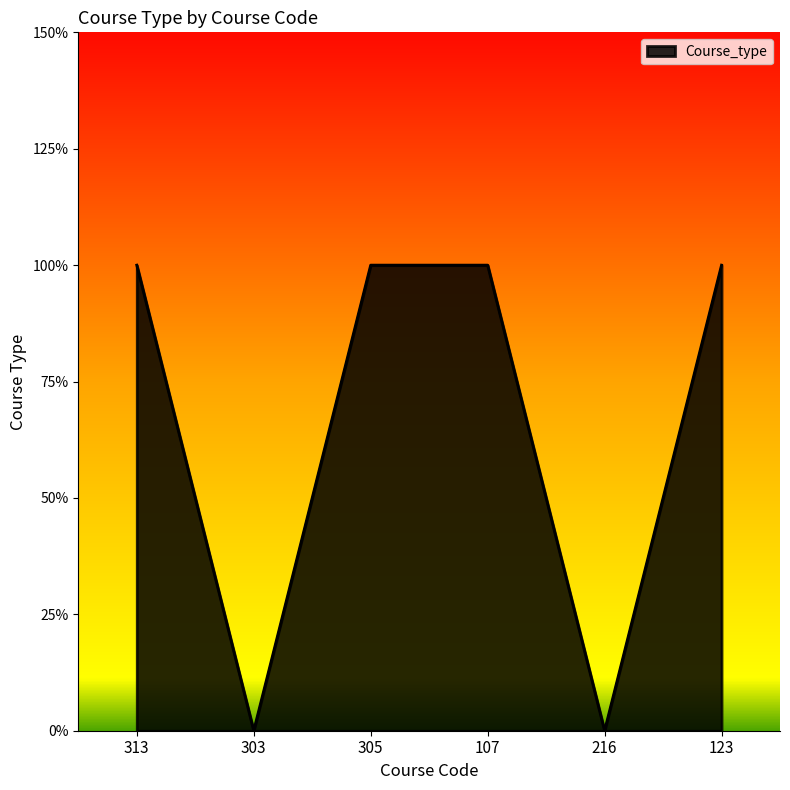

What is the change in value from 313 to 216?

-1